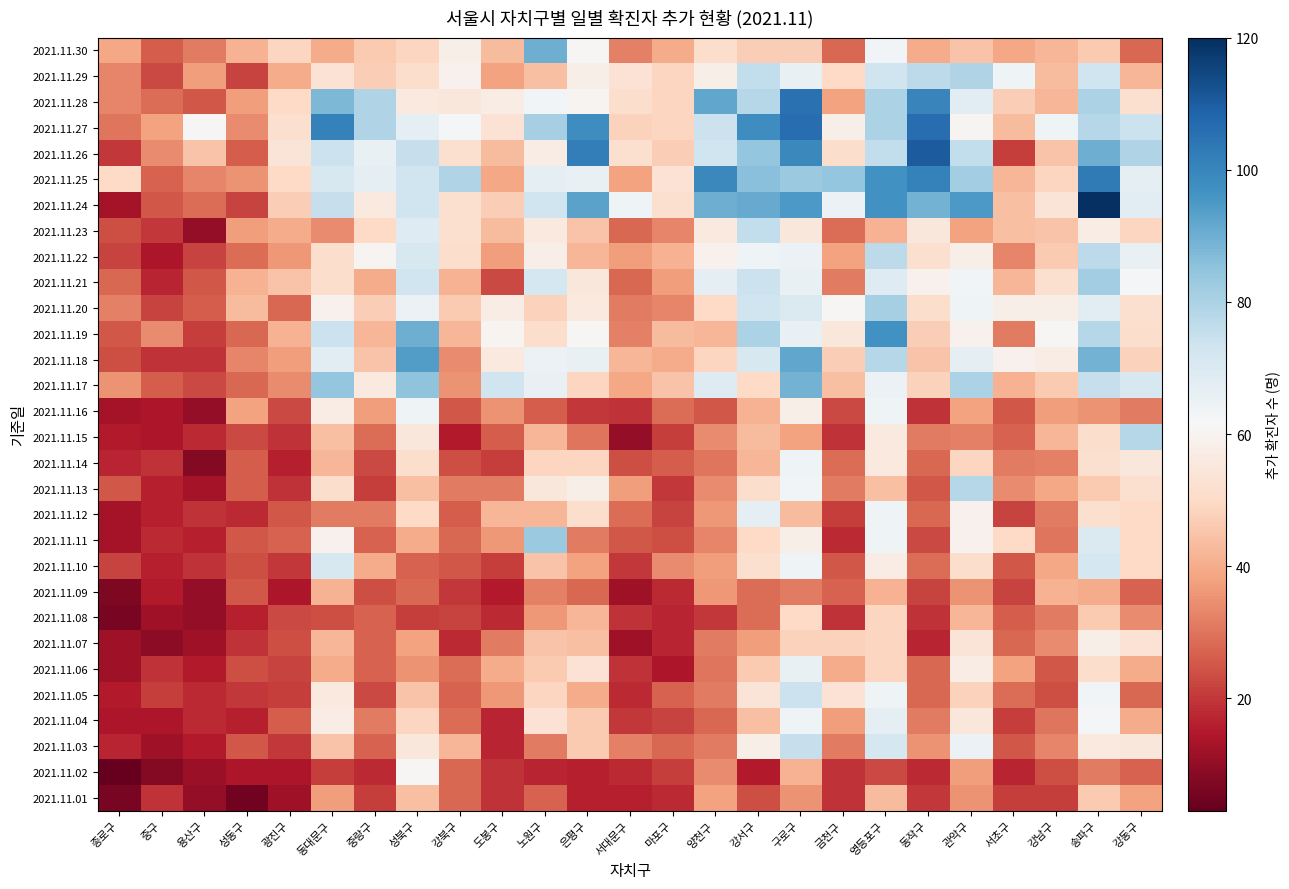

Reading left to right, list all the values displayed in this chart.

2021.11.30: 종로구=39	중구=26	용산구=31	성동구=41	광진구=49	동대문구=40	중랑구=46	성북구=49	강북구=58	도봉구=43	노원구=90	은평구=61	서대문구=32	마포구=40	양천구=51	강서구=47	구로구=47	금천구=28	영등포구=63	동작구=40	관악구=45	서초구=39	강남구=42	송파구=46	강동구=28
2021.11.29: 종로구=33	중구=23	용산구=37	성동구=22	광진구=40	동대문구=53	중랑구=47	성북구=51	강북구=59	도봉구=38	노원구=44	은평구=58	서대문구=53	마포구=49	양천구=58	강서구=76	구로구=66	금천구=50	영등포구=73	동작구=77	관악구=79	서초구=64	강남구=43	송파구=73	강동구=42
2021.11.28: 종로구=33	중구=29	용산구=25	성동구=37	광진구=50	동대문구=88	중랑구=79	성북구=56	강북구=55	도봉구=57	노원구=63	은평구=60	서대문구=51	마포구=49	양천구=92	강서구=78	구로구=105	금천구=38	영등포구=80	동작구=100	관악구=68	서초구=47	강남구=42	송파구=80	강동구=52
2021.11.27: 종로구=30	중구=38	용산구=61	성동구=34	광진구=52	동대문구=101	중랑구=79	성북구=67	강북구=62	도봉구=53	노원구=81	은평구=98	서대문구=48	마포구=49	양천구=74	강서구=98	구로구=106	금천구=58	영등포구=80	동작구=106	관악구=60	서초구=43	강남구=64	송파구=78	강동구=74
2021.11.26: 종로구=20	중구=34	용산구=45	성동구=26	광진구=54	동대문구=74	중랑구=66	성북구=75	강북구=52	도봉구=43	노원구=57	은평구=102	서대문구=52	마포구=47	양천구=73	강서구=84	구로구=99	금천구=51	영등포구=76	동작구=110	관악구=76	서초구=21	강남구=45	송파구=90	강동구=79
2021.11.25: 종로구=50	중구=27	용산구=33	성동구=35	광진구=50	동대문구=71	중랑구=67	성북구=73	강북구=79	도봉구=39	노원구=67	은평구=66	서대문구=38	마포구=53	양천구=99	강서구=86	구로구=83	금천구=84	영등포구=97	동작구=101	관악구=82	서초구=42	강남구=49	송파구=103	강동구=67
2021.11.24: 종로구=13	중구=25	용산구=29	성동구=22	광진구=47	동대문구=75	중랑구=56	성북구=73	강북구=52	도봉구=47	노원구=73	은평구=93	서대문구=64	마포구=52	양천구=90	강서구=91	구로구=95	금천구=65	영등포구=97	동작구=89	관악구=95	서초구=44	강남구=54	송파구=120	강동구=68
2021.11.23: 종로구=24	중구=20	용산구=10	성동구=37	광진구=40	동대문구=34	중랑구=50	성북구=69	강북구=52	도봉구=43	노원구=56	은평구=45	서대문구=28	마포구=33	양천구=56	강서구=76	구로구=55	금천구=29	영등포구=41	동작구=55	관악구=38	서초구=44	강남구=45	송파구=57	강동구=49
2021.11.22: 종로구=22	중구=14	용산구=22	성동구=29	광진구=36	동대문구=51	중랑구=60	성북구=71	강북구=51	도봉구=37	노원구=58	은평구=42	서대문구=37	마포구=41	양천구=59	강서구=64	구로구=65	금천구=38	영등포구=77	동작구=52	관악구=58	서초구=33	강남구=46	송파구=77	강동구=66
2021.11.21: 종로구=28	중구=17	용산구=25	성동구=41	광진구=45	동대문구=51	중랑구=40	성북구=73	강북구=41	도봉구=23	노원구=72	은평구=55	서대문구=28	마포구=37	양천구=67	강서구=74	구로구=66	금천구=31	영등포구=69	동작구=59	관악구=63	서초구=42	강남구=52	송파구=82	강동구=62
2021.11.20: 종로구=32	중구=22	용산구=26	성동구=43	광진구=28	동대문구=59	중랑구=47	성북구=65	강북구=46	도봉구=57	노원구=48	은평구=56	서대문구=31	마포구=33	양천구=50	강서구=73	구로구=70	금천구=61	영등포구=81	동작구=51	관악구=64	서초구=58	강남구=58	송파구=68	강동구=52
2021.11.19: 종로구=25	중구=34	용산구=21	성동구=28	광진구=41	동대문구=74	중랑구=42	성북구=90	강북구=42	도봉구=60	노원구=51	은평구=61	서대문구=32	마포구=43	양천구=42	강서구=80	구로구=66	금천구=55	영등포구=97	동작구=47	관악구=59	서초구=31	강남구=61	송파구=78	강동구=51
2021.11.18: 종로구=24	중구=19	용산구=19	성동구=33	광진구=37	동대문구=68	중랑구=45	성북구=94	강북구=34	도봉구=56	노원구=65	은평구=66	서대문구=42	마포구=40	양천구=49	강서구=71	구로구=92	금천구=47	영등포구=78	동작구=45	관악구=67	서초구=59	강남구=57	송파구=89	강동구=48
2021.11.17: 종로구=35	중구=26	용산구=23	성동구=28	광진구=34	동대문구=84	중랑구=56	성북구=85	강북구=35	도봉구=73	노원구=66	은평구=49	서대문구=39	마포구=45	양천구=69	강서구=50	구로구=89	금천구=44	영등포구=65	동작구=48	관악구=80	서초구=41	강남구=46	송파구=75	강동구=71
2021.11.16: 종로구=13	중구=14	용산구=10	성동구=38	광진구=23	동대문구=57	중랑구=37	성북구=64	강북구=25	도봉구=35	노원구=26	은평구=20	서대문구=19	마포구=29	양천구=25	강서구=41	구로구=58	금천구=23	영등포구=64	동작구=19	관악구=38	서초구=25	강남구=37	송파구=35	강동구=31
2021.11.15: 종로구=15	중구=14	용산구=18	성동구=23	광진구=19	동대문구=44	중랑구=29	성북구=55	강북구=15	도봉구=26	노원구=42	은평구=30	서대문구=10	마포구=21	양천구=34	강서구=43	구로구=38	금천구=19	영등포구=56	동작구=31	관악구=32	서초구=27	강남구=42	송파구=51	강동구=78
2021.11.14: 종로구=17	중구=19	용산구=8	성동구=26	광진구=16	동대문구=42	중랑구=23	성북구=51	강북구=24	도봉구=21	노원구=49	은평구=49	서대문구=24	마포구=26	양천구=30	강서구=42	구로구=64	금천구=29	영등포구=56	동작구=28	관악구=49	서초구=31	강남구=32	송파구=52	강동구=55
2021.11.13: 종로구=25	중구=16	용산구=13	성동구=26	광진구=19	동대문구=51	중랑구=21	성북구=44	강북구=31	도봉구=31	노원구=55	은평구=58	서대문구=37	마포구=20	양천구=34	강서구=51	구로구=63	금천구=31	영등포구=44	동작구=25	관악구=78	서초구=34	강남구=39	송파구=46	강동구=52
2021.11.12: 종로구=13	중구=16	용산구=19	성동구=18	광진구=25	동대문구=31	중랑구=31	성북구=50	강북구=26	도봉구=42	노원구=42	은평구=51	서대문구=29	마포구=22	양천구=36	강서구=67	구로구=43	금천구=21	영등포구=64	동작구=28	관악구=59	서초구=22	강남구=31	송파구=52	강동구=50
2021.11.11: 종로구=13	중구=18	용산구=16	성동구=25	광진구=27	동대문구=59	중랑구=27	성북구=40	강북구=28	도봉구=36	노원구=83	은평구=31	서대문구=25	마포구=24	양천구=33	강서구=50	구로구=58	금천구=18	영등포구=64	동작구=23	관악구=59	서초구=50	강남구=30	송파구=70	강동구=50
2021.11.10: 종로구=22	중구=16	용산구=19	성동구=24	광진구=20	동대문구=71	중랑구=40	성북구=27	강북구=25	도봉구=21	노원구=45	은평구=38	서대문구=20	마포구=34	양천구=37	강서구=52	구로구=64	금천구=25	영등포구=57	동작구=29	관악구=51	서초구=25	강남구=39	송파구=72	강동구=50
2021.11.09: 종로구=7	중구=15	용산구=10	성동구=25	광진구=14	동대문구=41	중랑구=24	성북구=28	강북구=20	도봉구=15	노원구=32	은평구=28	서대문구=12	마포구=18	양천구=36	강서구=29	구로구=31	금천구=27	영등포구=41	동작구=22	관악구=35	서초구=22	강남구=41	송파구=40	강동구=27
2021.11.08: 종로구=6	중구=12	용산구=10	성동구=16	광진구=23	동대문구=24	중랑구=27	성북구=21	강북구=22	도봉구=18	노원구=36	은평구=42	서대문구=19	마포구=17	양천구=20	강서구=29	구로구=50	금천구=19	영등포구=49	동작구=19	관악구=42	서초구=26	강남구=31	송파구=46	강동구=34
2021.11.07: 종로구=12	중구=9	용산구=12	성동구=19	광진구=24	동대문구=42	중랑구=27	성북구=38	강북구=18	도봉구=31	노원구=45	은평구=44	서대문구=12	마포구=17	양천구=31	강서구=37	구로구=48	금천구=48	영등포구=49	동작구=17	관악구=54	서초구=28	강남구=34	송파구=58	강동구=53
2021.11.06: 종로구=12	중구=19	용산구=15	성동구=24	광진구=22	동대문구=40	중랑구=27	성북구=35	강북구=29	도봉구=40	노원구=46	은평구=53	서대문구=19	마포구=14	양천구=30	강서구=46	구로구=66	금천구=40	영등포구=49	동작구=28	관악구=57	서초구=38	강남구=25	송파구=51	강동구=40
2021.11.05: 종로구=15	중구=21	용산구=18	성동구=20	광진구=21	동대문구=56	중랑구=23	성북구=45	강북구=27	도봉구=36	노원구=49	은평구=40	서대문구=18	마포구=27	양천구=31	강서구=54	구로구=74	금천구=53	영등포구=64	동작구=28	관악구=48	서초구=29	강남구=24	송파구=63	강동구=28
2021.11.04: 종로구=14	중구=14	용산구=18	성동구=16	광진구=26	동대문구=57	중랑구=31	성북구=49	강북구=29	도봉구=17	노원구=53	은평구=46	서대문구=20	마포구=22	양천구=28	강서구=44	구로구=64	금천구=37	영등포구=67	동작구=31	관악구=55	서초구=21	강남구=30	송파구=62	강동구=40
2021.11.03: 종로구=17	중구=12	용산구=15	성동구=25	광진구=20	동대문구=45	중랑구=27	성북구=55	강북구=42	도봉구=17	노원구=31	은평구=46	서대문구=32	마포구=28	양천구=31	강서구=58	구로구=75	금천구=31	영등포구=72	동작구=35	관악구=65	서초구=25	강남구=33	송파구=56	강동구=55
2021.11.02: 종로구=3	중구=8	용산구=11	성동구=14	광진구=14	동대문구=21	중랑구=18	성북구=61	강북구=28	도봉구=19	노원구=17	은평구=16	서대문구=18	마포구=21	양천구=34	강서구=15	구로구=41	금천구=19	영등포구=23	동작구=18	관악구=37	서초구=17	강남구=24	송파구=31	강동구=27
2021.11.01: 종로구=6	중구=19	용산구=10	성동구=5	광진구=12	동대문구=37	중랑구=21	성북구=44	강북구=28	도봉구=19	노원구=27	은평구=16	서대문구=16	마포구=18	양천구=38	강서구=24	구로구=35	금천구=19	영등포구=43	동작구=20	관악구=35	서초구=21	강남구=21	송파구=46	강동구=38